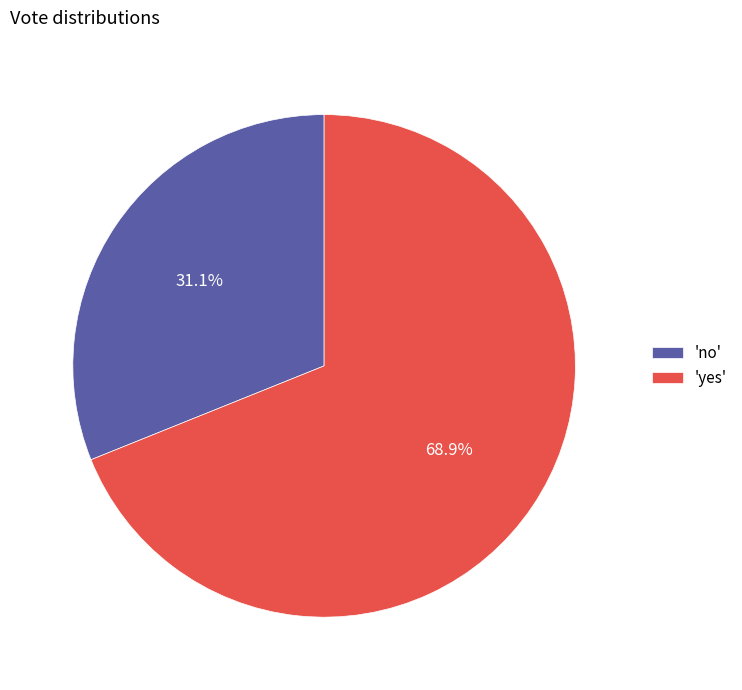

Which slice is the smallest?

'no'